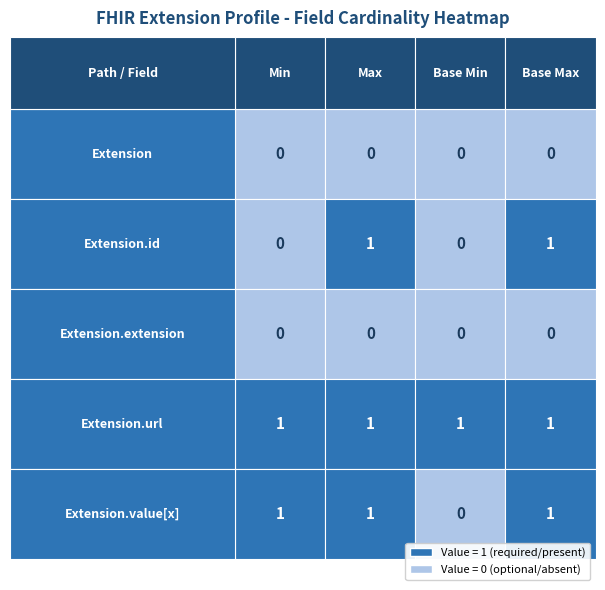

Reading left to right, extract all data points from this chart.

Extension: 0	0	0	0
Extension.id: 0	1	0	1
Extension.extension: 0	0	0	0
Extension.url: 1	1	1	1
Extension.value[x]: 1	1	0	1